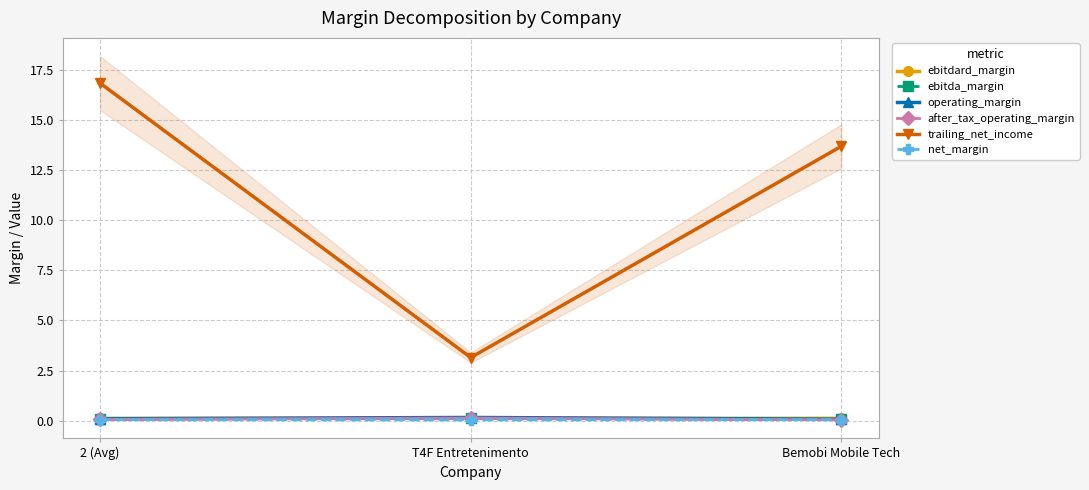

Is it true that ebitda_margin equals 0.0 at 2 (Avg)?

False